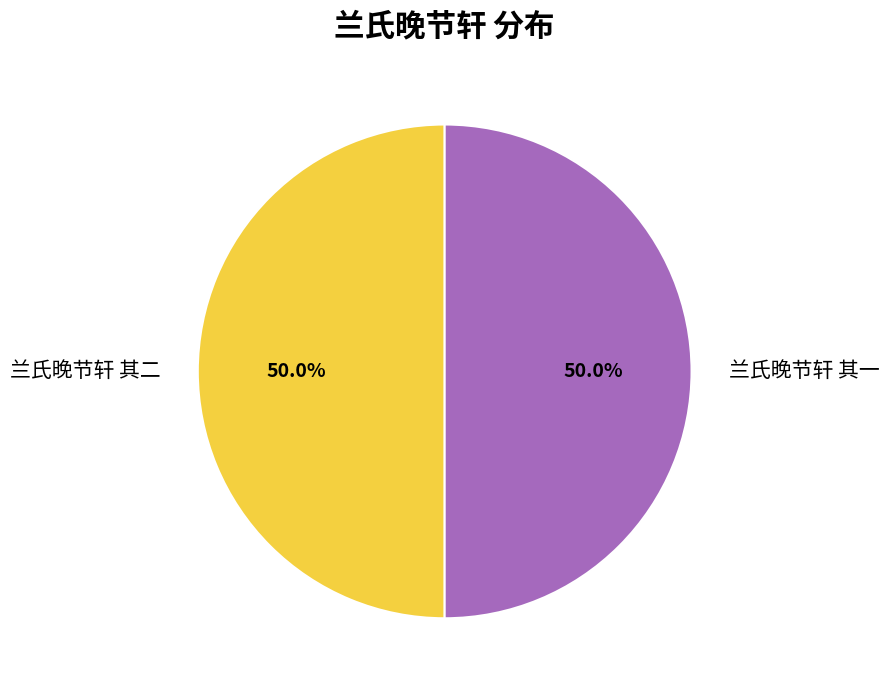

What percentage do 兰氏晚节轩 其二 and 兰氏晚节轩 其一 together represent?

100.0%